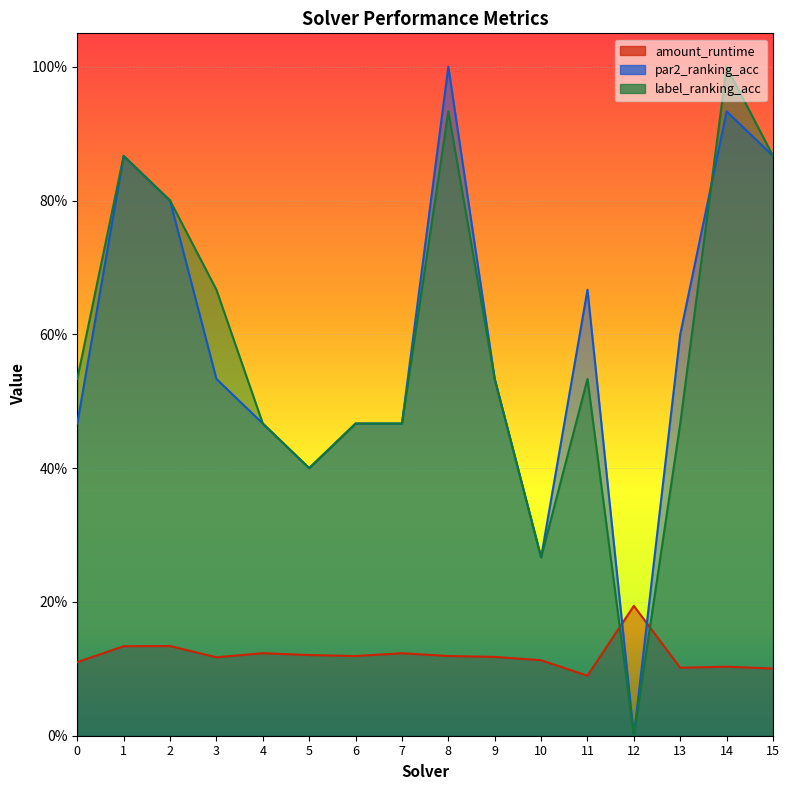

Reading left to right, list all the values displayed in this chart.

amount_runtime: 0=0.1	1=0.1	2=0.1	3=0.1	4=0.1	5=0.1	6=0.1	7=0.1	8=0.1	9=0.1	10=0.1	11=0.1	12=0.2	13=0.1	14=0.1	15=0.1
par2_ranking_acc: 0=0.5	1=0.9	2=0.8	3=0.5	4=0.5	5=0.4	6=0.5	7=0.5	8=1.0	9=0.5	10=0.3	11=0.7	12=0.0	13=0.6	14=0.9	15=0.9
label_ranking_acc: 0=0.5	1=0.9	2=0.8	3=0.7	4=0.5	5=0.4	6=0.5	7=0.5	8=0.9	9=0.5	10=0.3	11=0.5	12=0.0	13=0.5	14=1.0	15=0.9